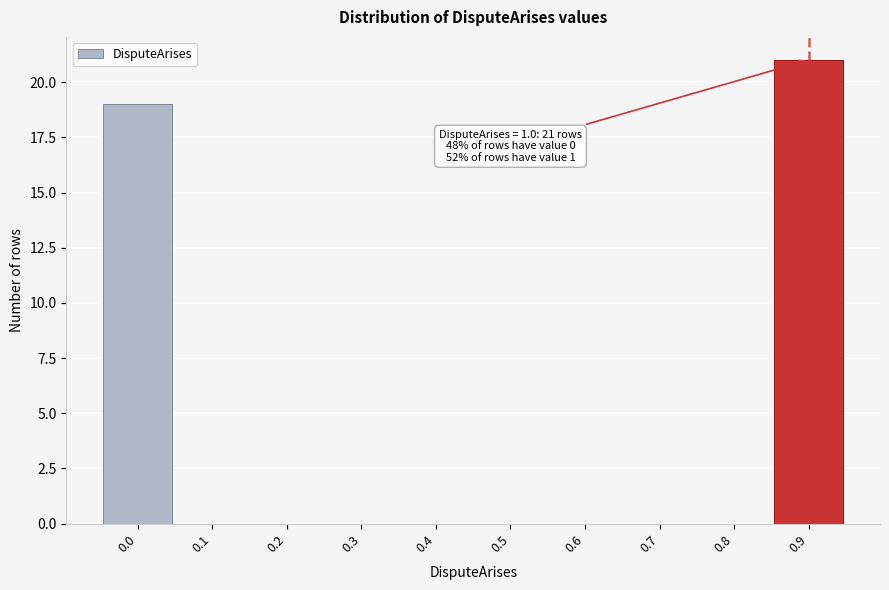

Reading left to right, what are all the values shown in this chart?

0.0=19	0.1=0	0.2=0	0.3=0	0.4=0	0.5=0	0.6=0	0.7=0	0.8=0	0.9=21